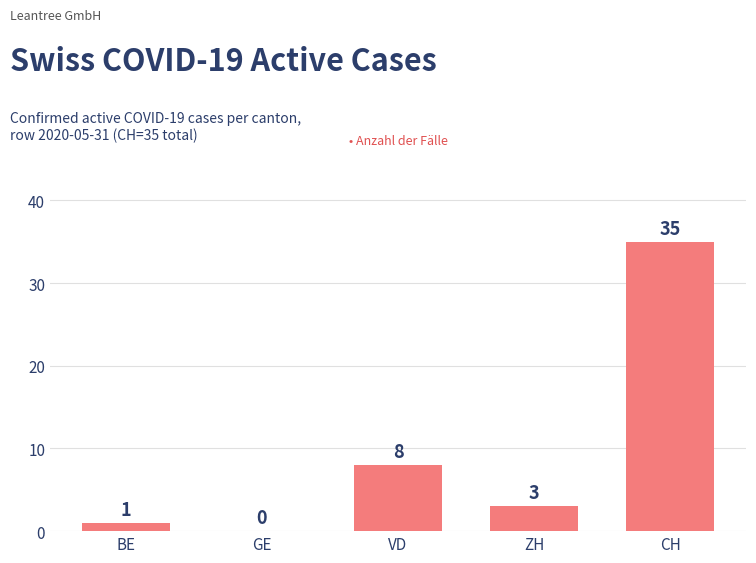

What is the approximate value at CH, to the nearest 5?

35